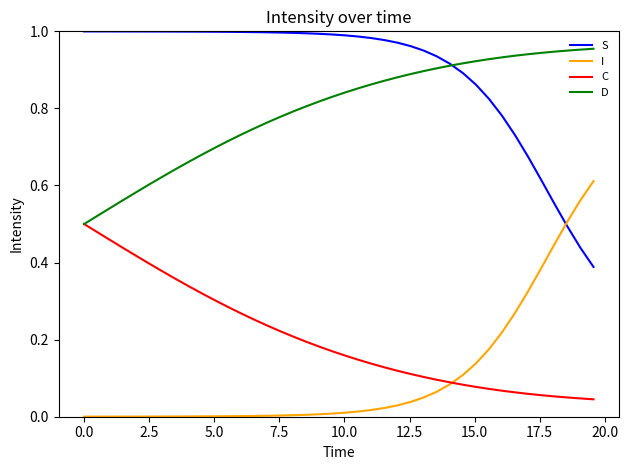

True or false: I and D intersect in this chart.

False